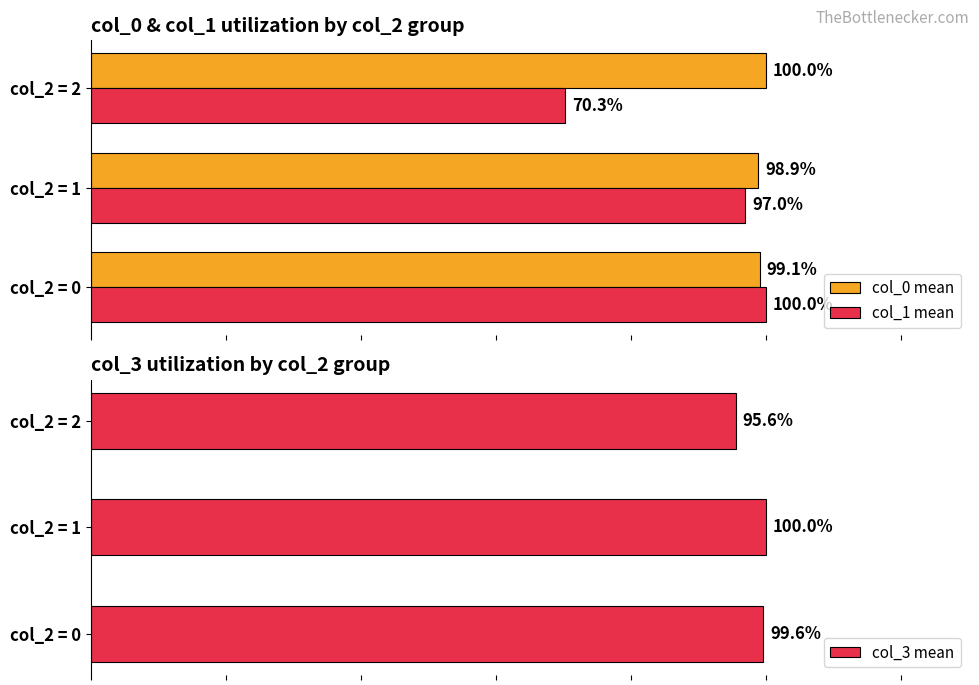

Are the bars horizontal?

Yes